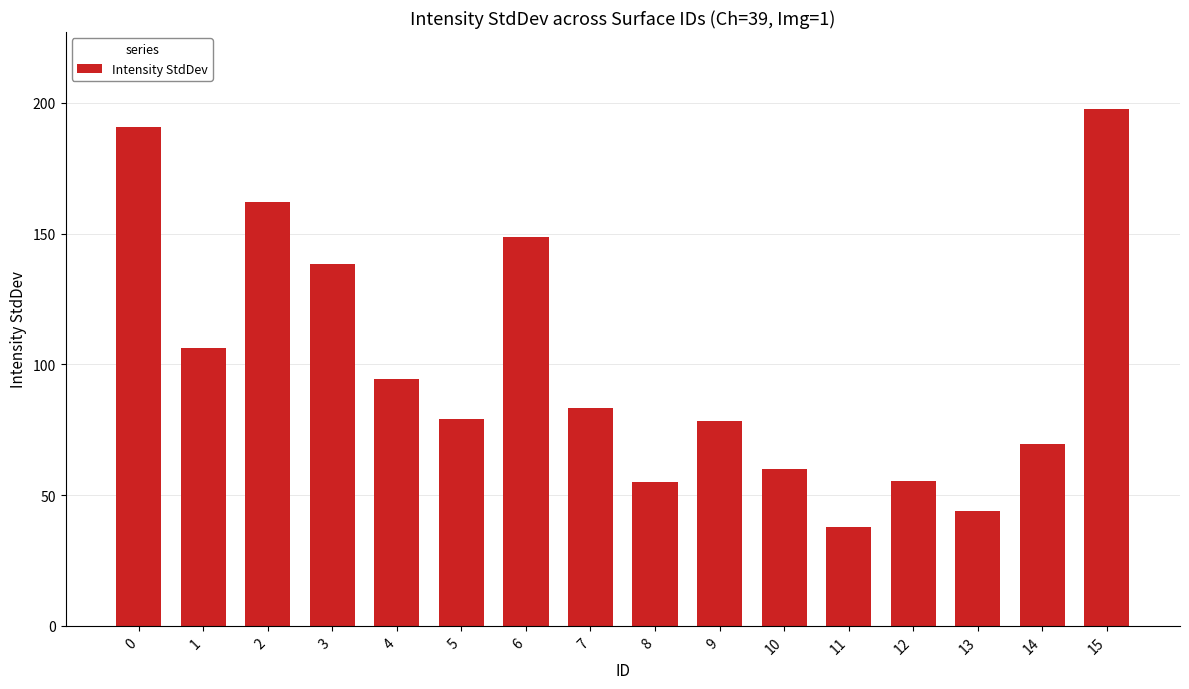

Is it true that the value at 10 is 59.9?

True